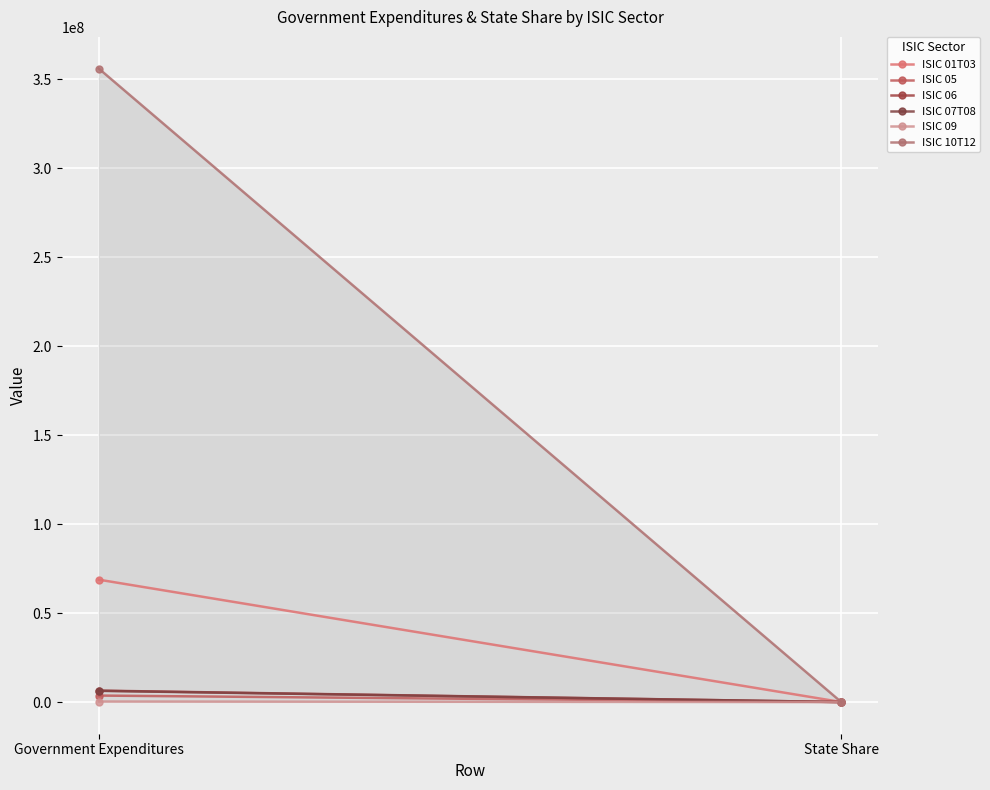

What is the sum of the ISIC 10T12 values at Government Expenditures and State Share?

355990477.5